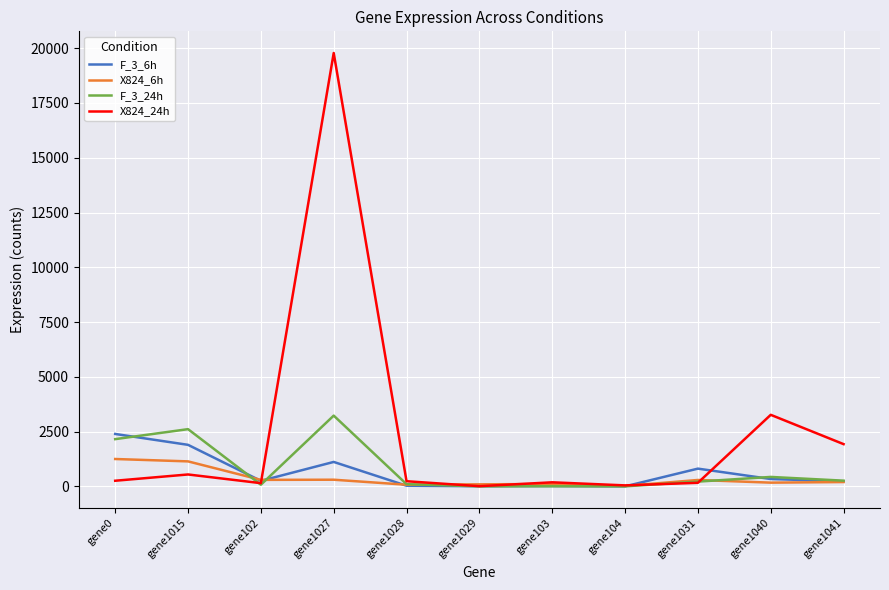

Which series has the largest range (max minus min)?

X824_24h